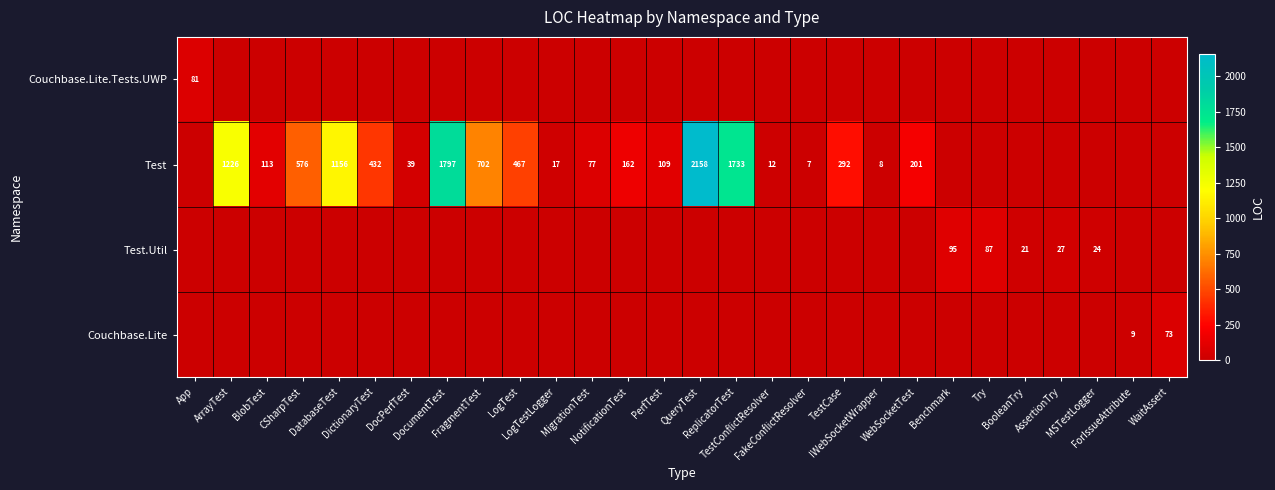

What is the approximate value of Test at NotificationTest, to the nearest 50?

150